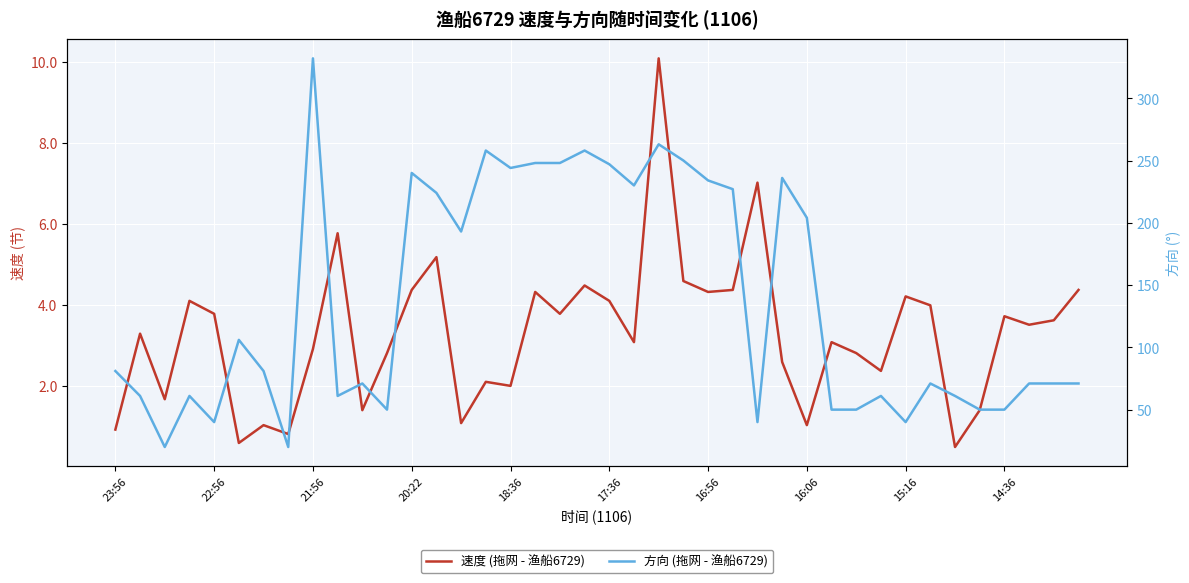

Is it true that 速度 (拖网 - 渔船6729) equals 0.3 at 16:56?

False